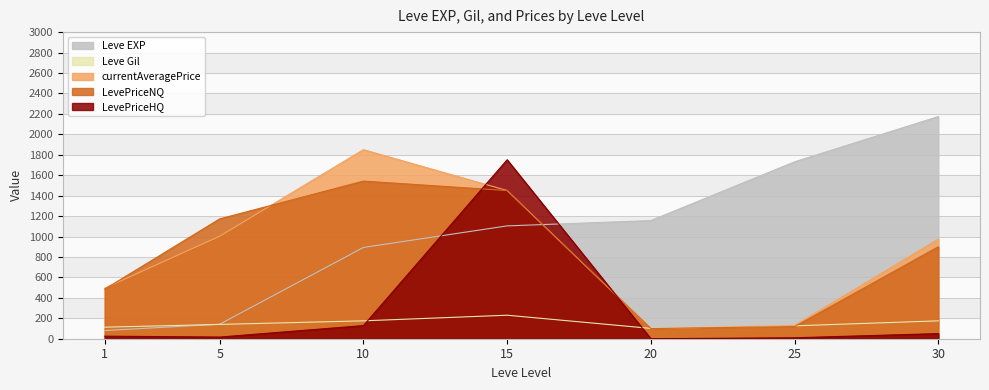

What is the difference between the maximum and minimum values in the LevePriceNQ series?

1443.1